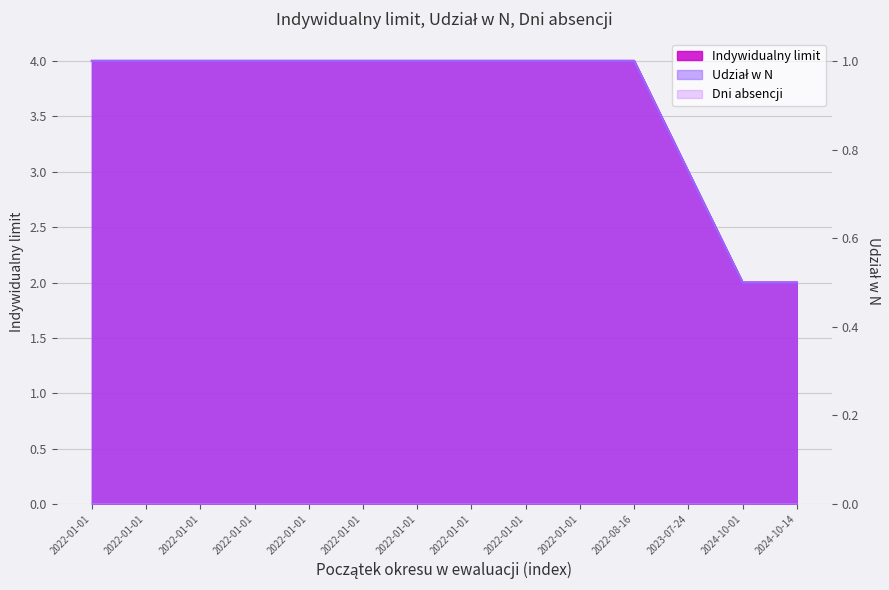

What is the value of the Udział w N point at the 1st from the left?

1.0